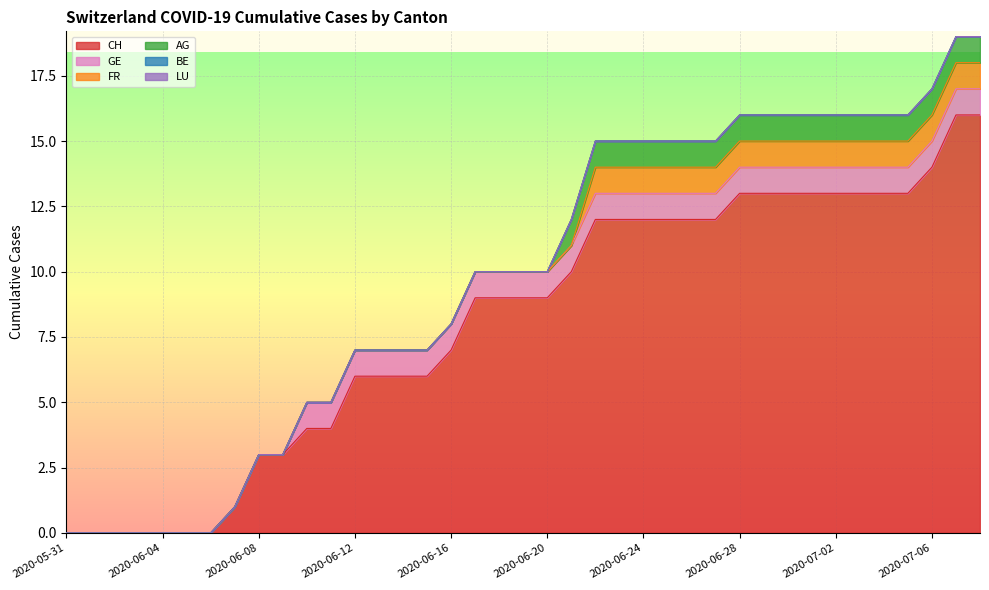

The value of CH at 2020-06-06 is 8. True or false?

False